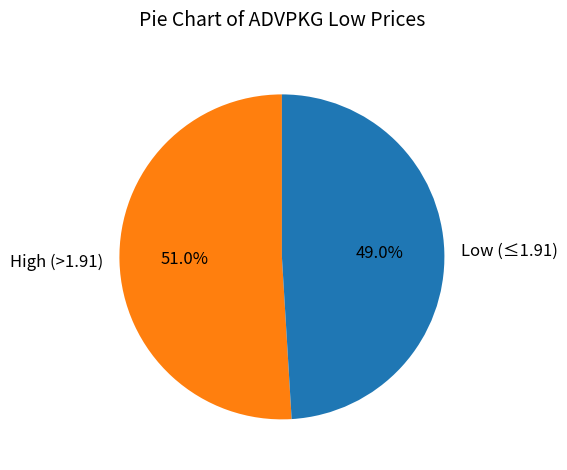

To the nearest percent, what is the difference between the largest and smallest slice percentages?

2%